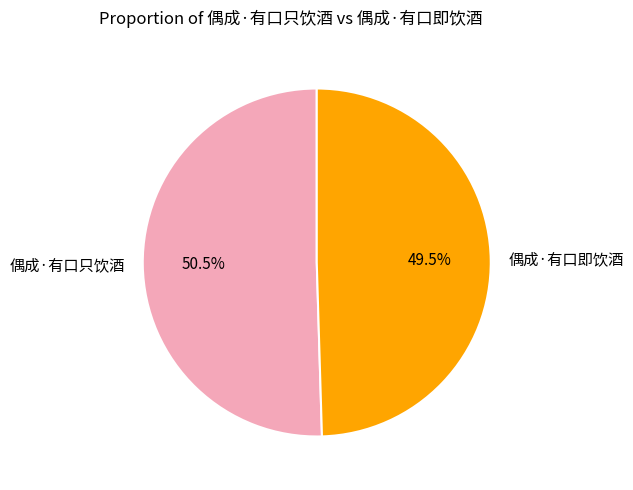

Is there a majority slice in this chart?

Yes